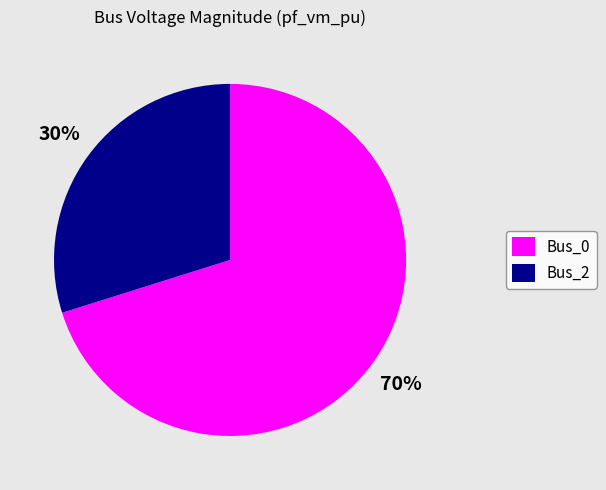

To the nearest percent, what is the difference between the largest and smallest slice percentages?

40%